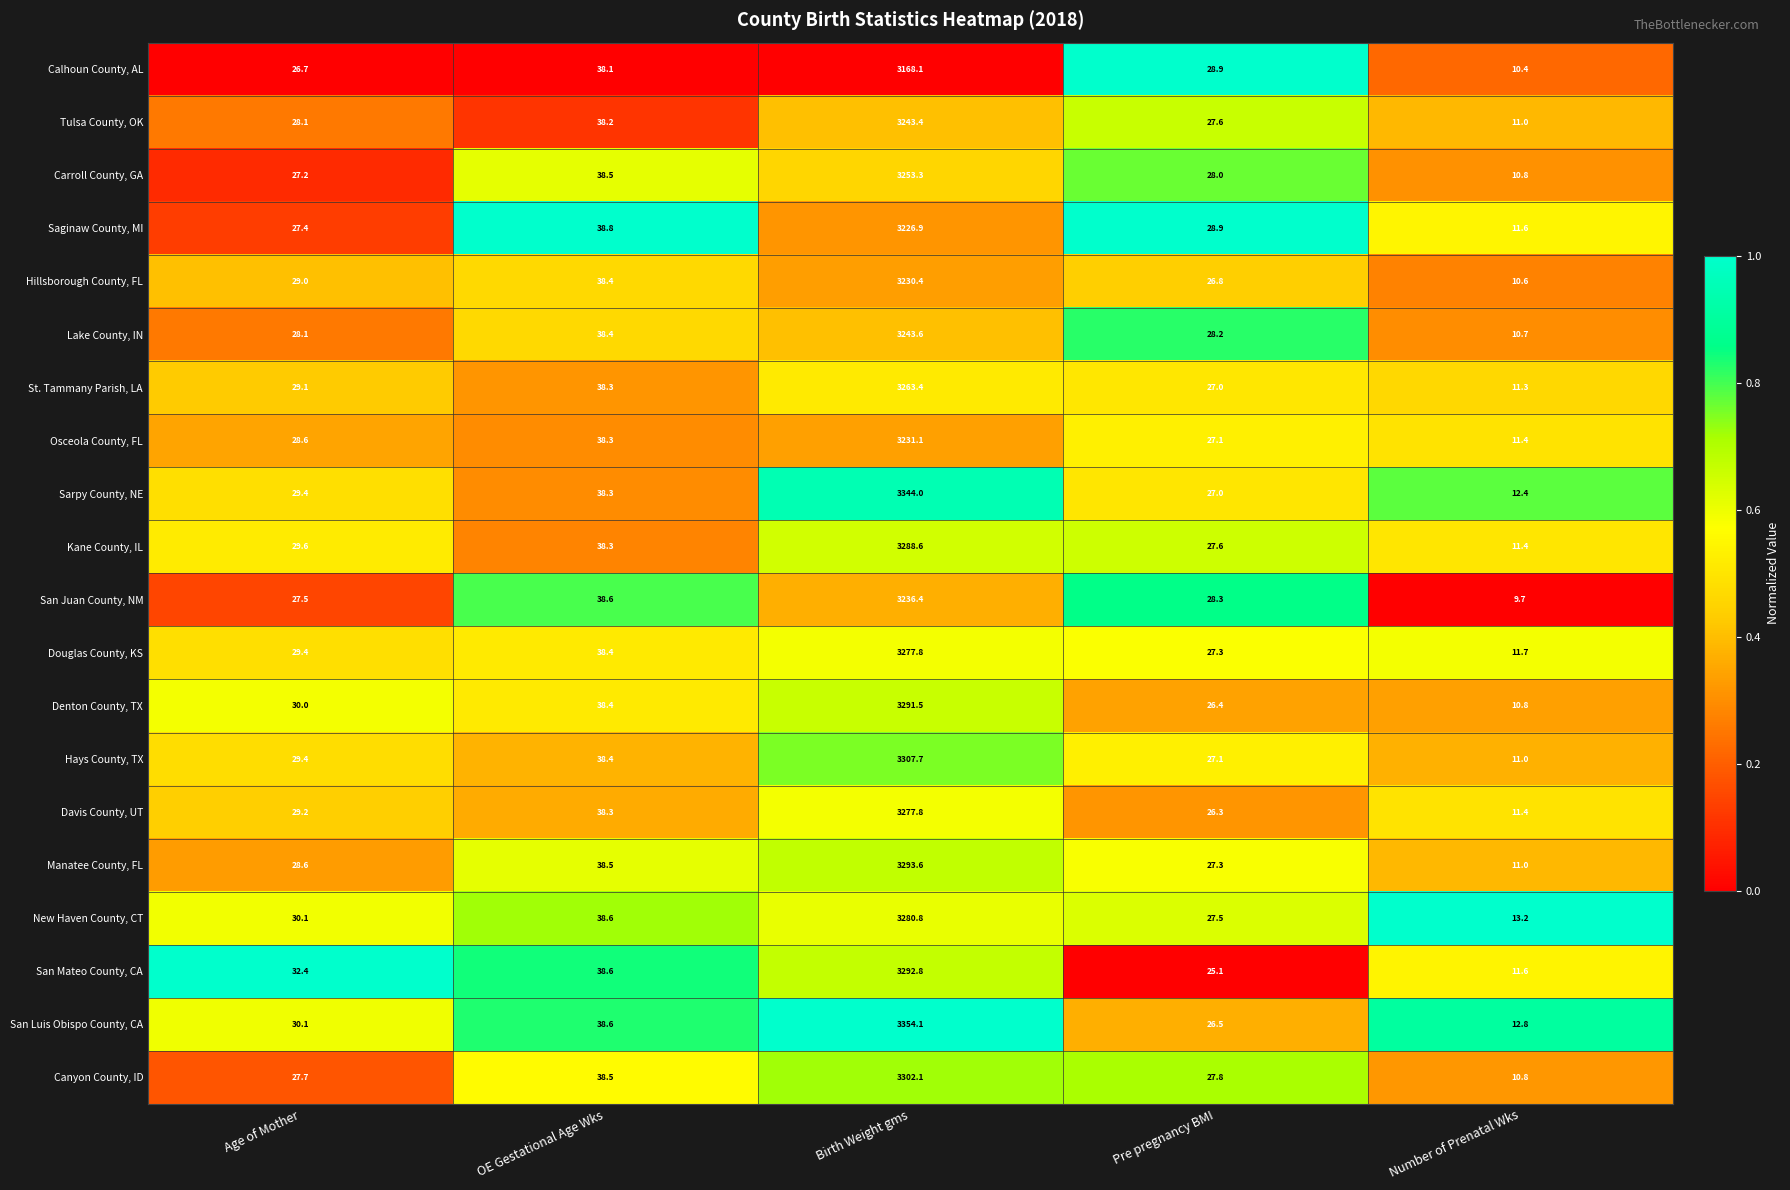

Is it true that Saginaw County, MI equals 41.5 at Pre pregnancy BMI?

False